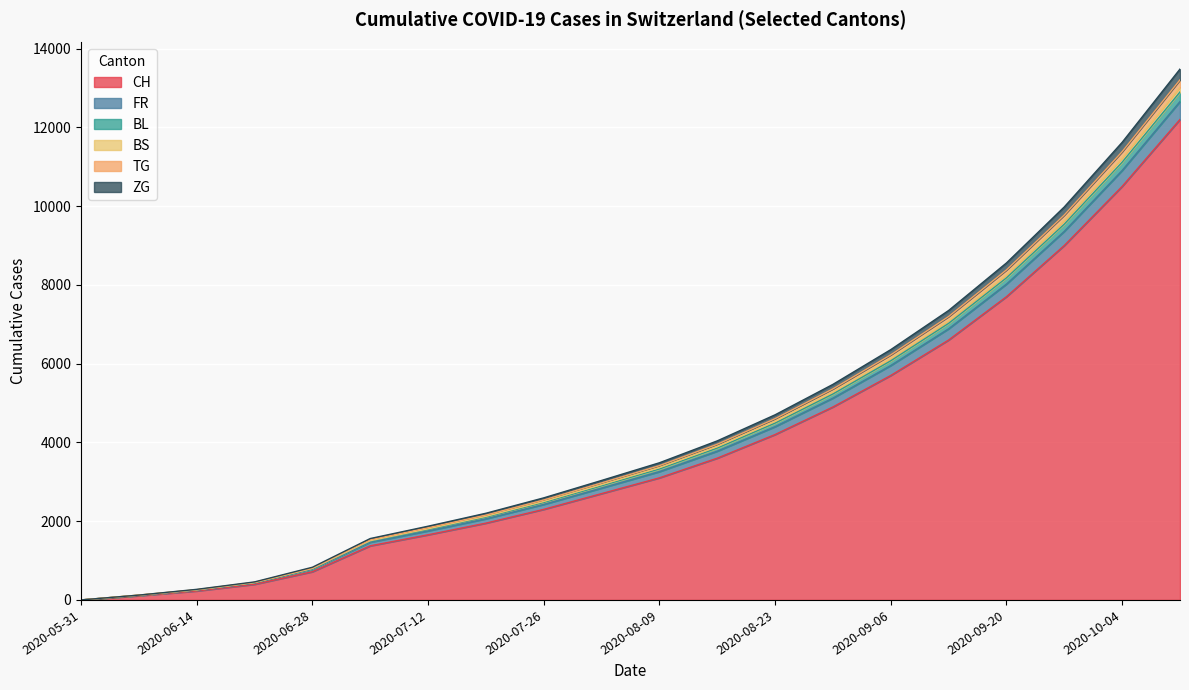

Where is BS nearest to the value 6510?

2020-09-06